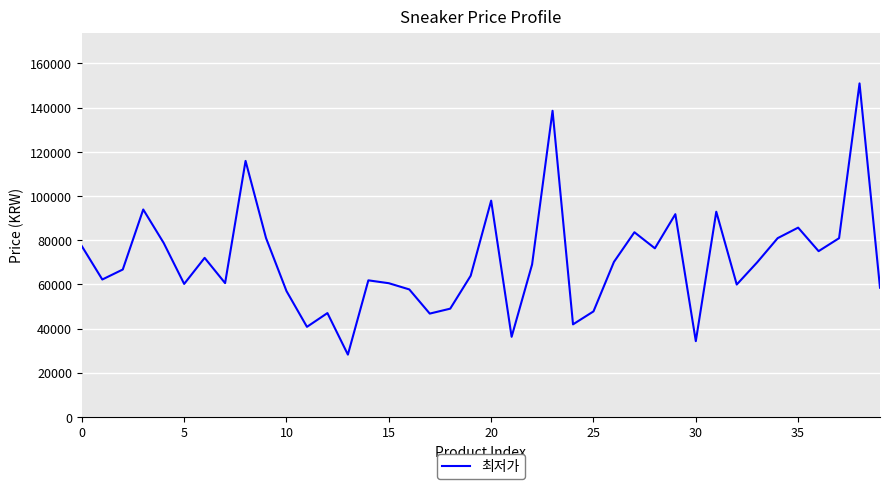

What is the maximum value shown in the chart?

150970